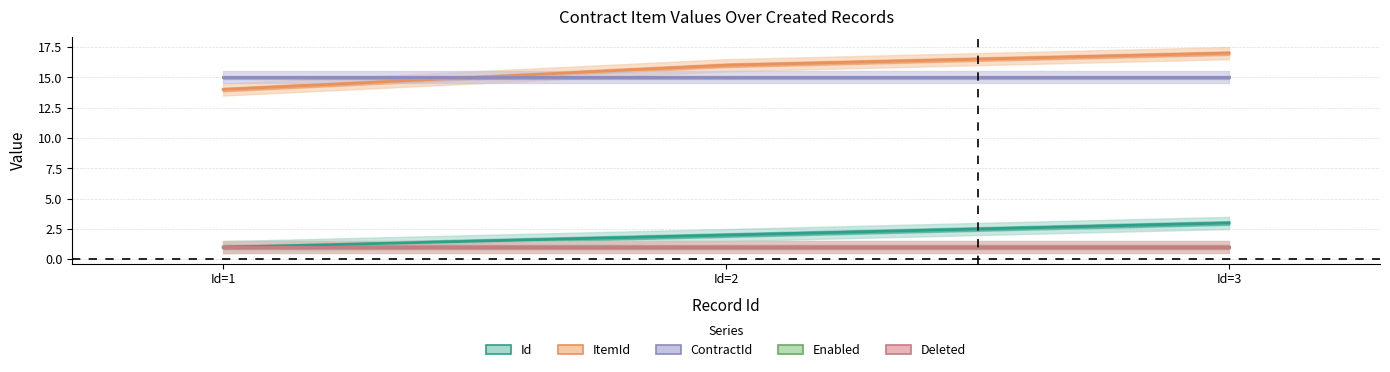

How many Id values are between 1 and 3?

3